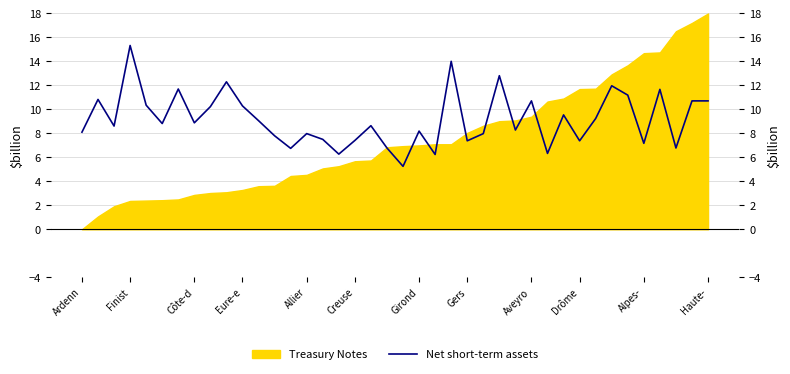

Which category has the lowest value in the Treasury Notes series?

Ardenn